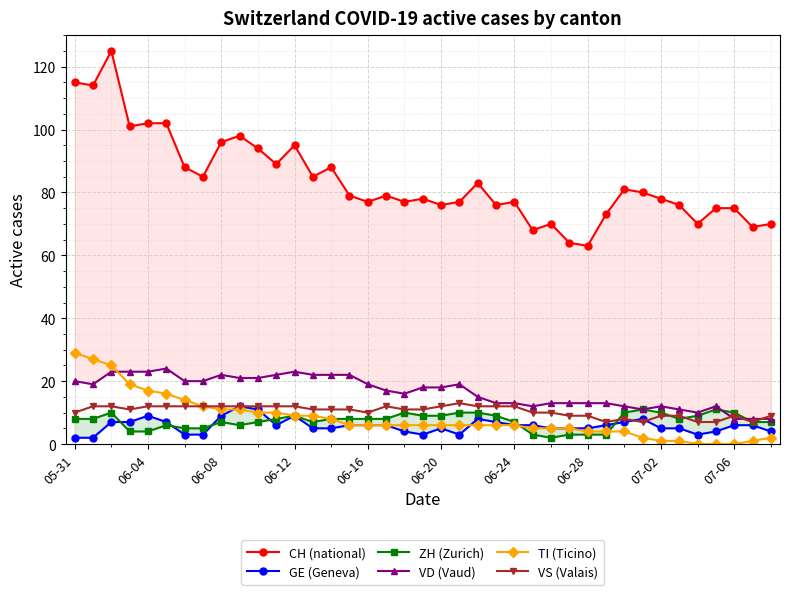

The VS (Valais) series shows 12 at 06-04. True or false?

True